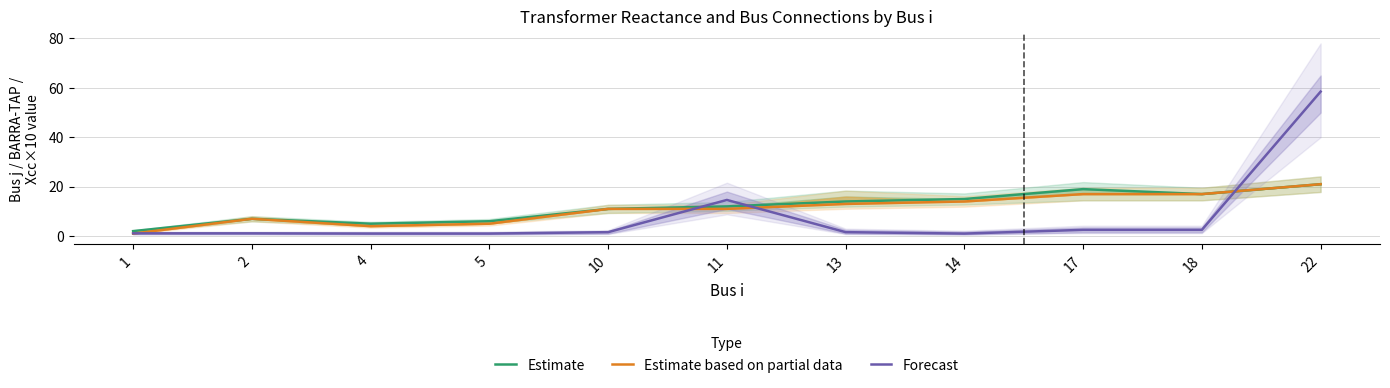

At 1, list the series in order from largest to smallest.

Estimate, Forecast, Estimate based on partial data